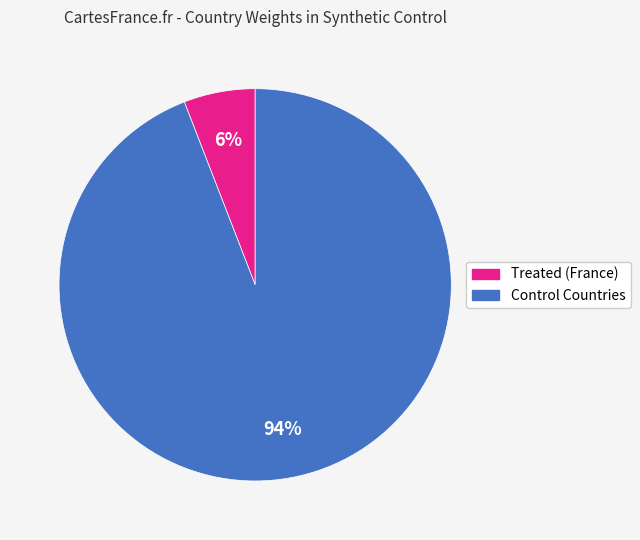

Do Control Countries and Treated (France) together represent more than half of the pie?

Yes